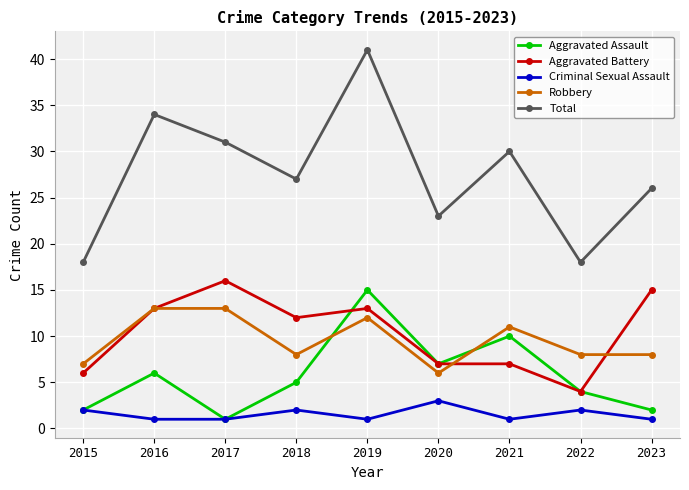

True or false: Total has a value of 23 at 2019.

False